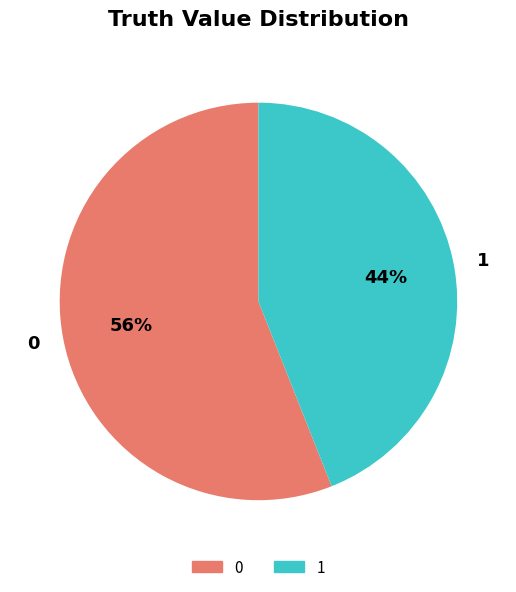

To the nearest percent, what percentage of the pie is 0?

56%